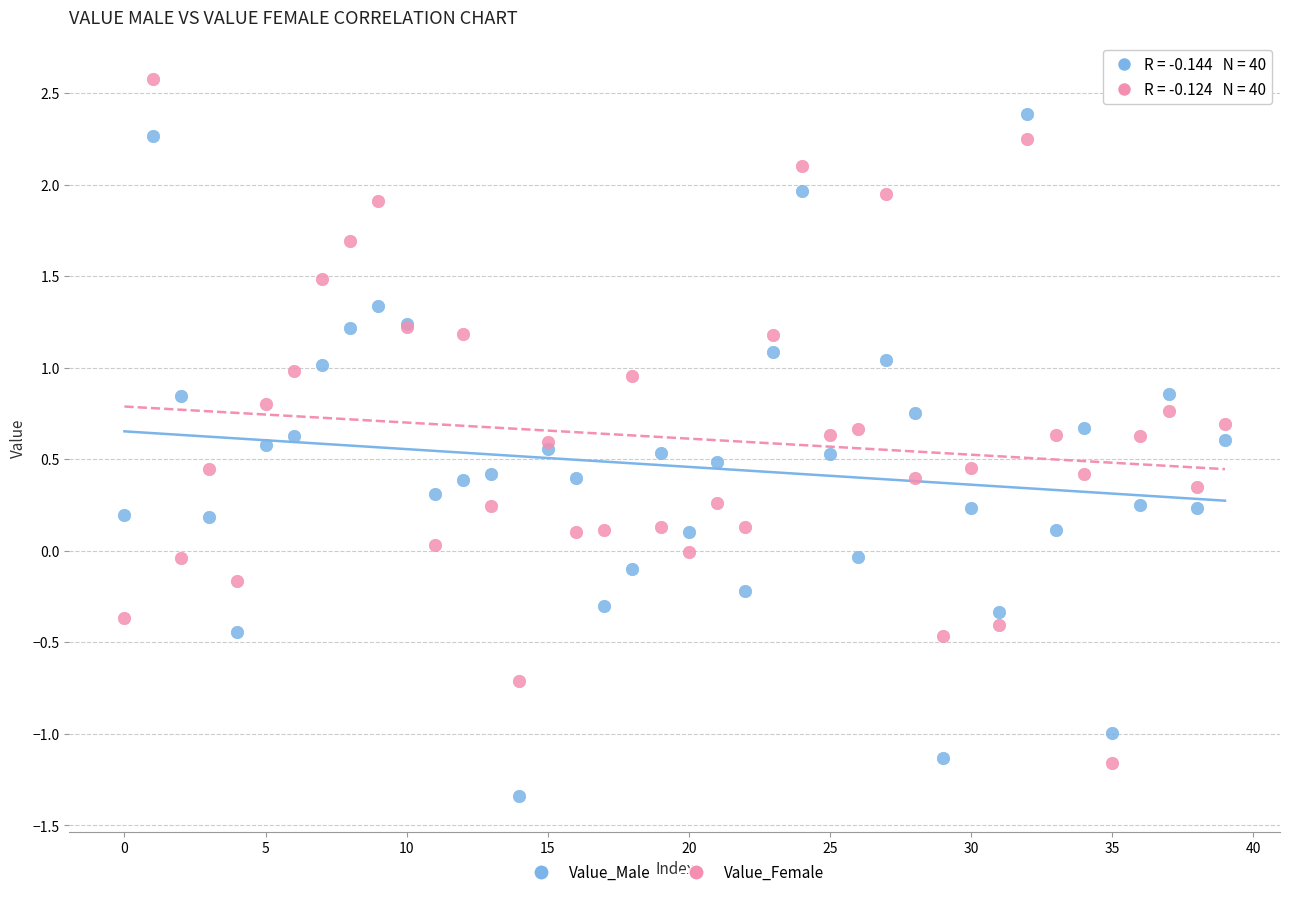

Which series reaches the maximum Y coordinate?

Value_Female